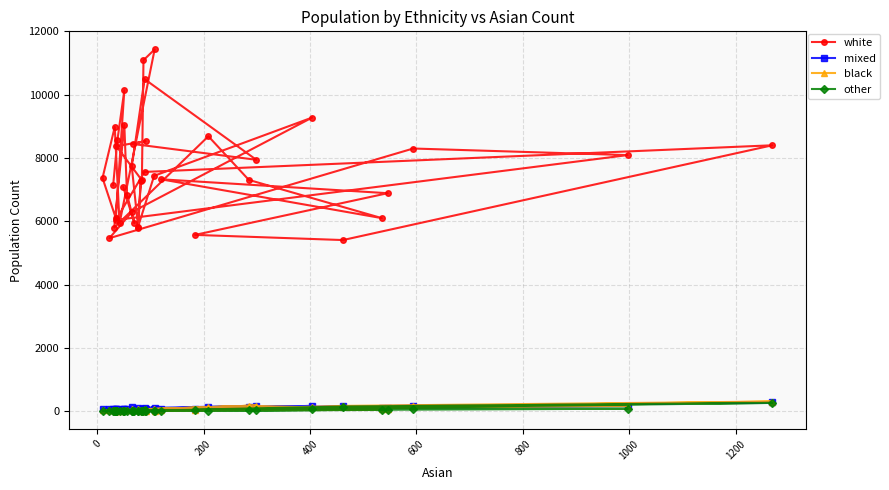

Reading right to left, what are all the values shown in this chart?

white: 7076	5939	6843	9045	5801	8685	7306	6098	7325	6886	5568	5405	8400	7558	6039	8090	8298	5465	6289	9276	7435	5781	7256	5813	7732	10491	7942	8442	8530	8374	7294	11090	11430	5936	8979	7367	6097	10138	8564	7137
mixed: 67	48	69	75	38	127	144	86	76	106	68	145	279	55	25	160	172	63	39	164	73	87	76	48	139	95	168	40	66	55	57	66	113	31	66	54	64	70	57	56
black: 34	20	24	24	30	122	168	60	19	60	38	164	302	21	18	166	153	20	23	121	67	65	42	19	61	56	175	33	16	11	35	17	15	2	46	22	34	25	19	32
other: 10	9	9	12	5	12	34	43	8	37	47	142	258	19	8	74	77	7	4	53	4	18	7	12	12	6	31	10	8	9	9	17	7	7	11	7	10	2	9	12